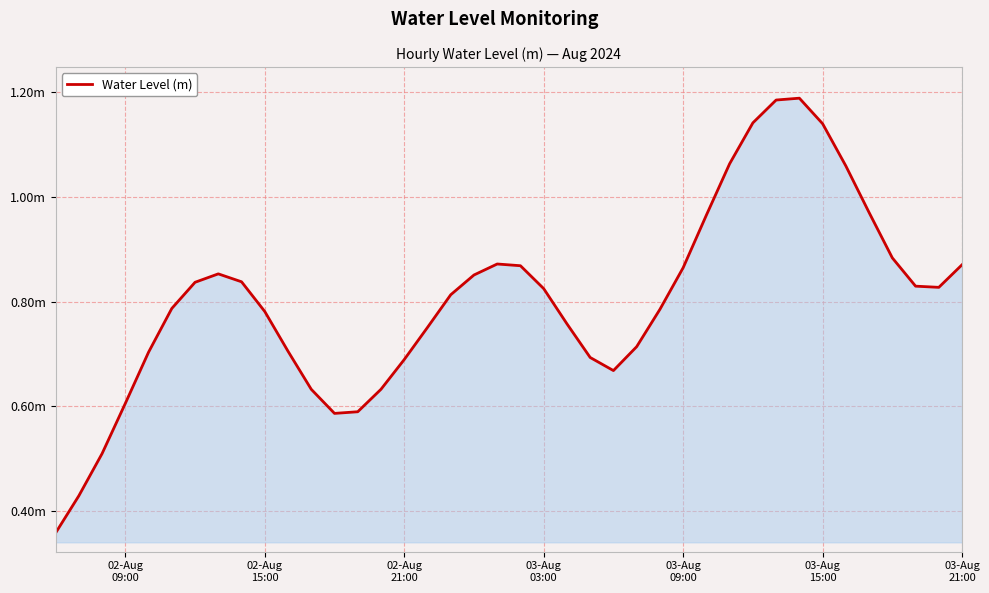

Does the chart display data point markers on the line(s)?

No